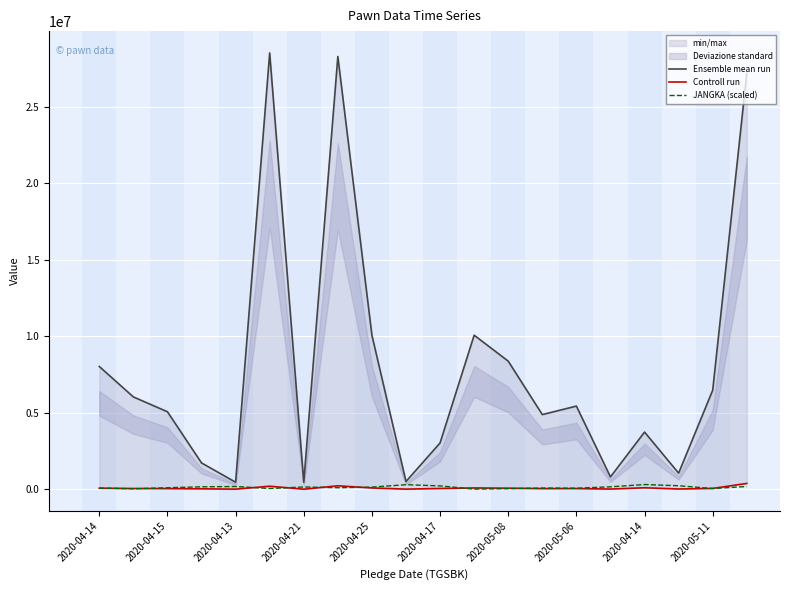

The JANGKA (scaled) series shows 310000 at 2020-04-14. True or false?

True